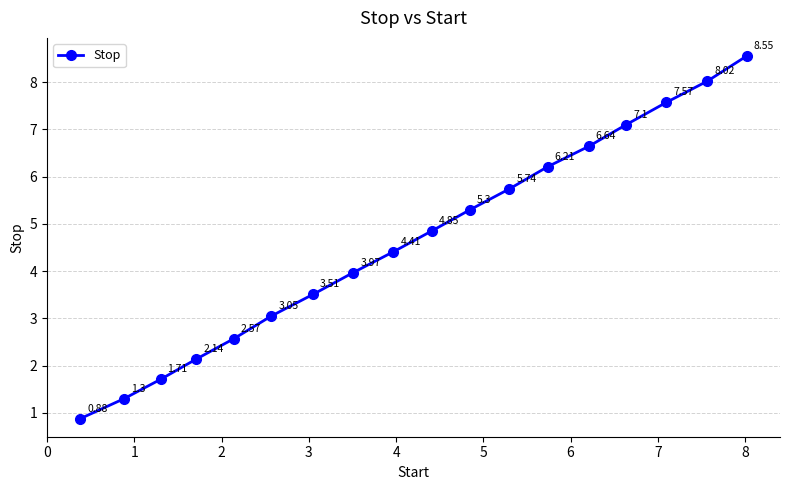

True or false: the data has more than 0 interior local peaks.

False